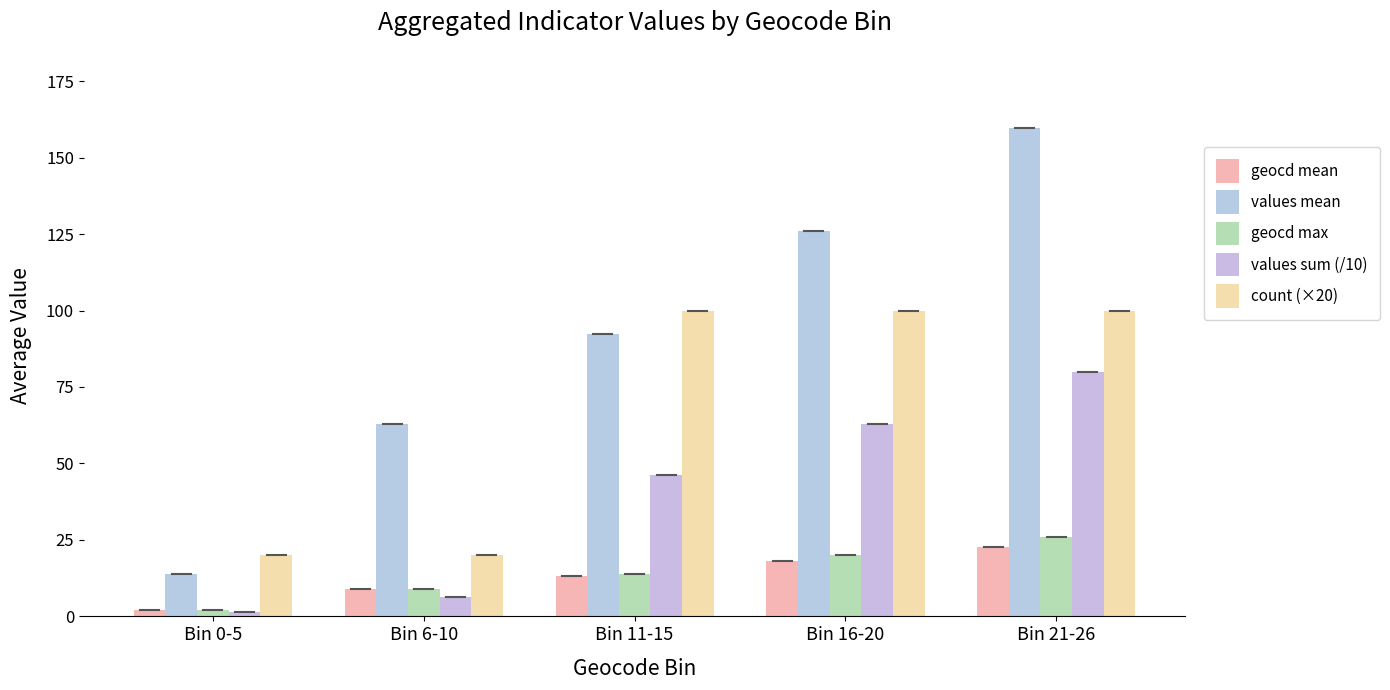

What is the label of the 3rd bar from the right?

Bin 11-15